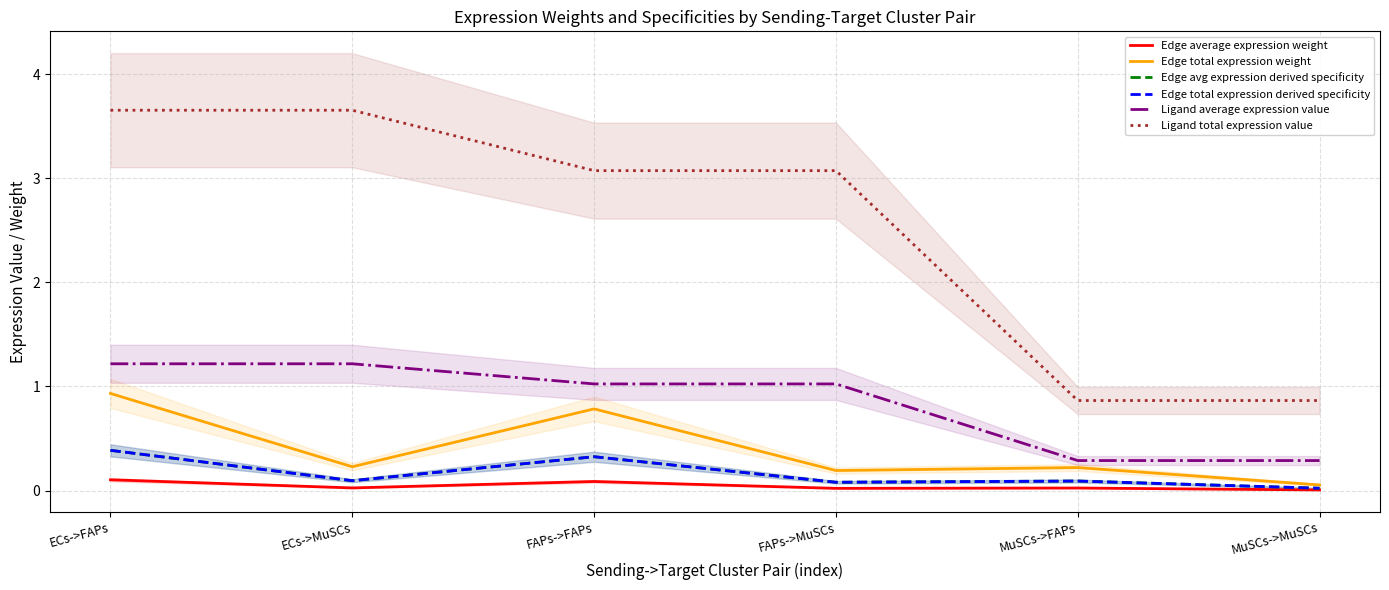

True or false: Edge total expression weight and Edge avg expression derived specificity cross at least once.

False